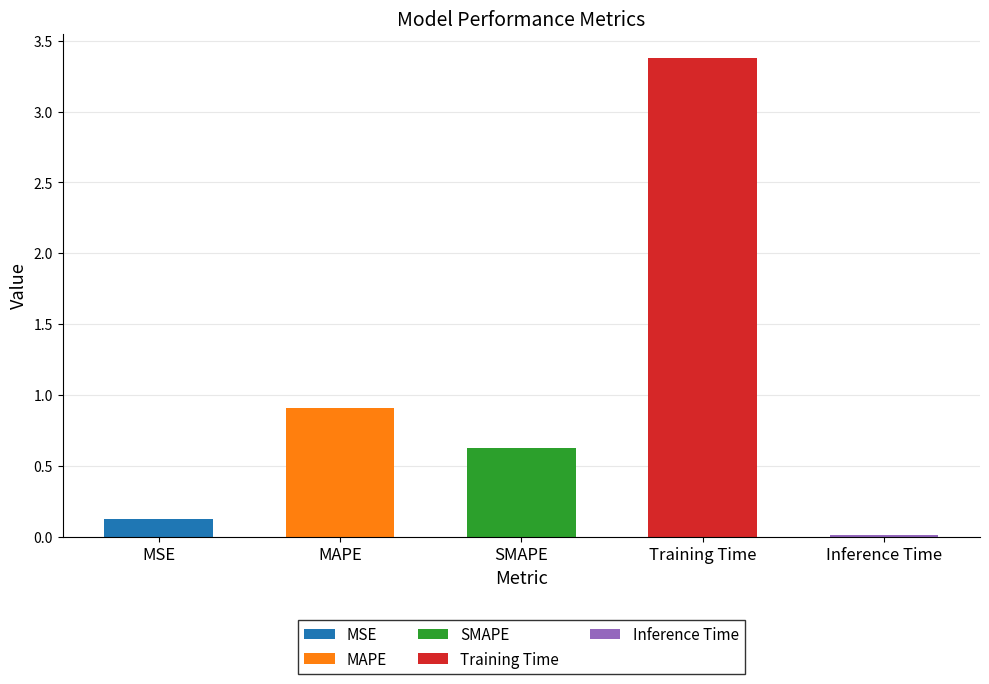

What is the change in value from MSE to MAPE?

+0.8